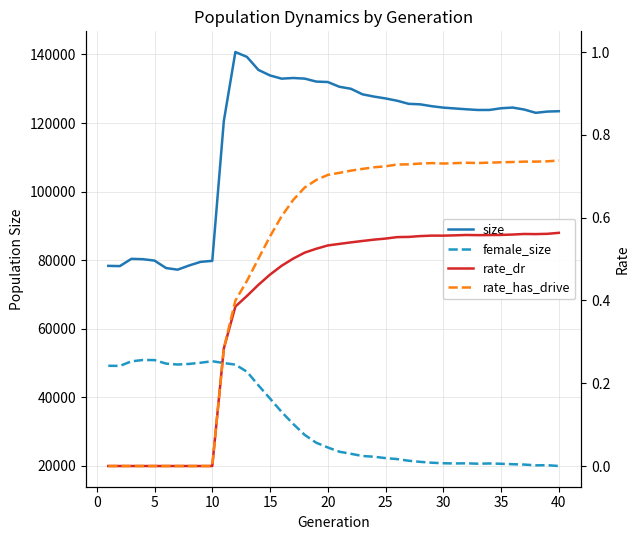

The value of size at 30 is 124249.0. True or false?

True